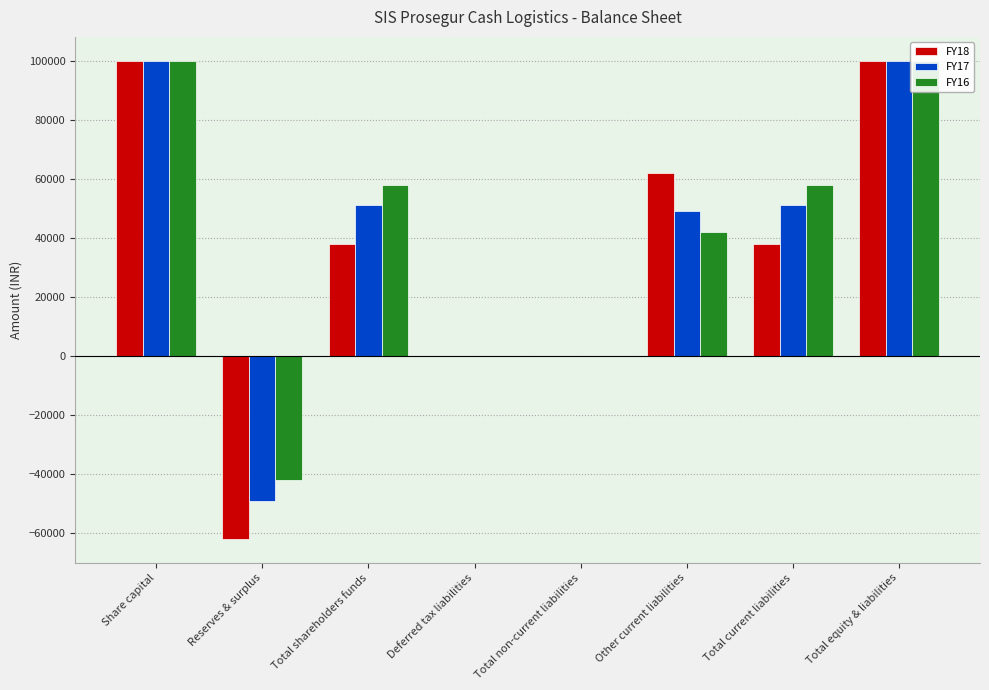

Reading left to right, extract all data points from this chart.

FY18: 100000	-62000	38000	0	0	62000	38000	100000
FY17: 100000	-49000	51000	0	0	49000	51000	100000
FY16: 100000	-42000	58000	0	0	42000	58000	100000